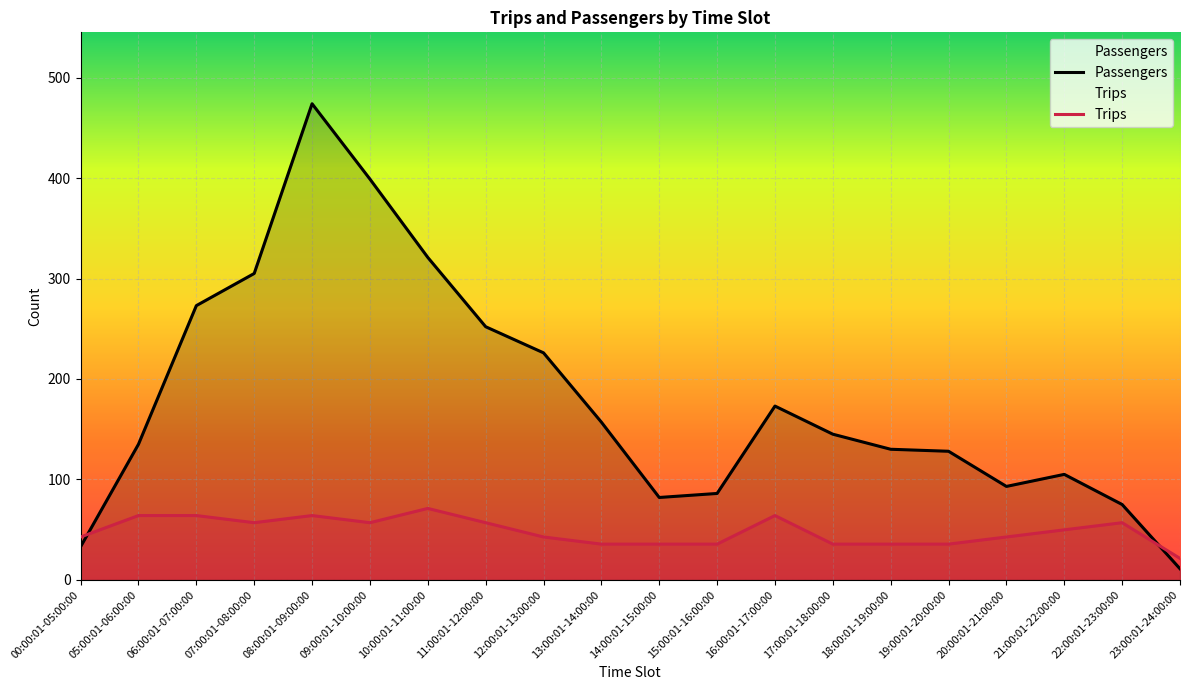

After their last crossing, which series has the higher values: Passengers or Trips?

Trips